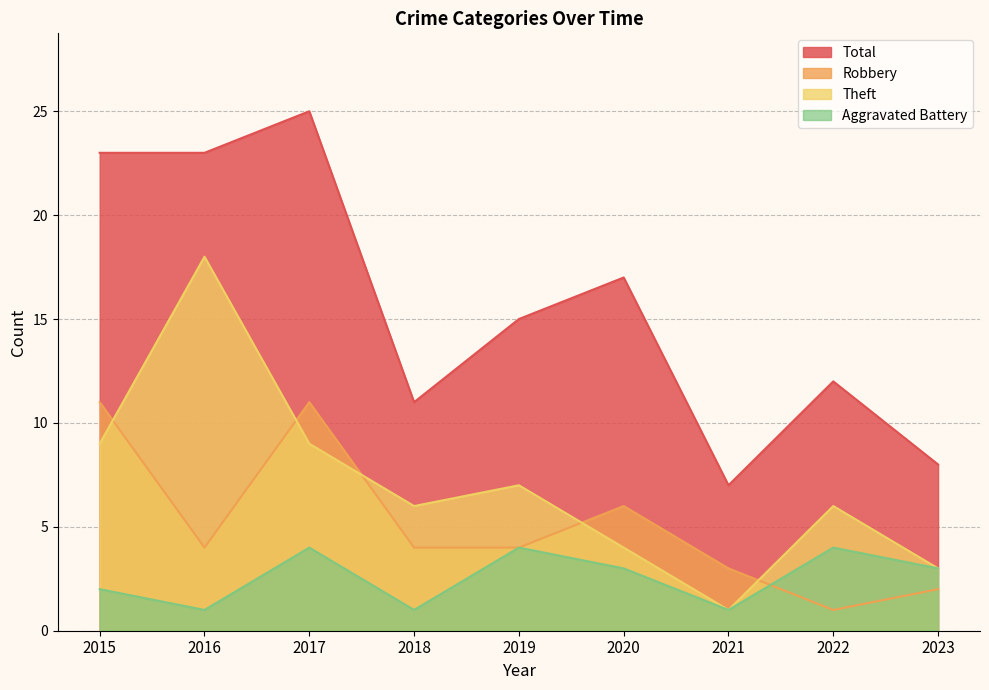

Is it true that Theft equals 10 at 2019?

False